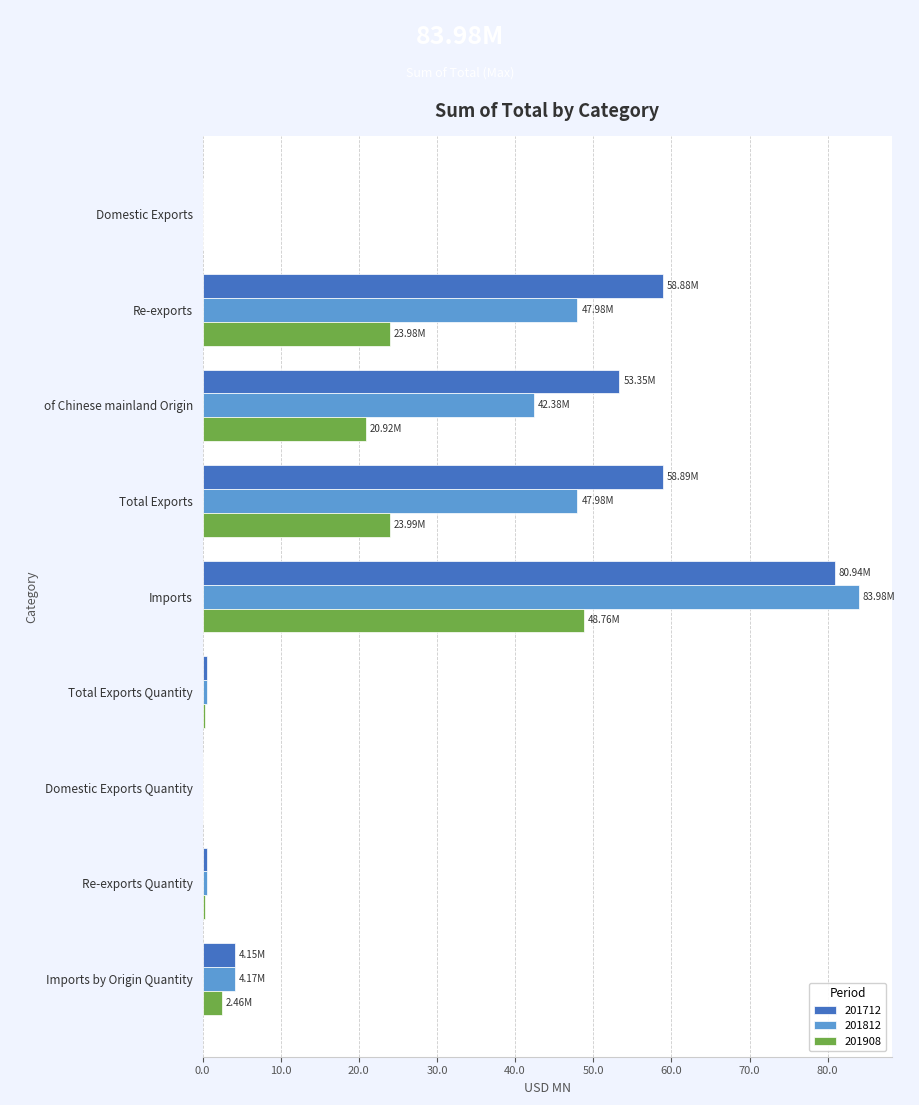

What is the greatest value displayed?

84.0